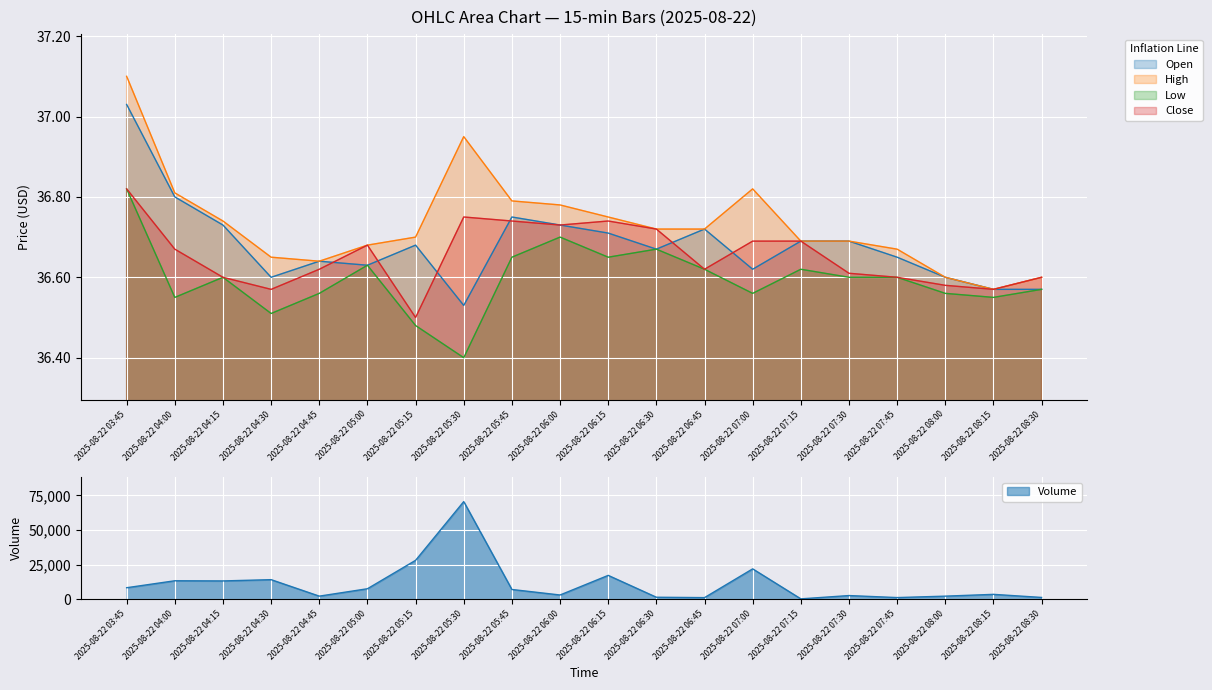

What is the difference between the highest and lowest values at 2025-08-22 07:45?

0.1